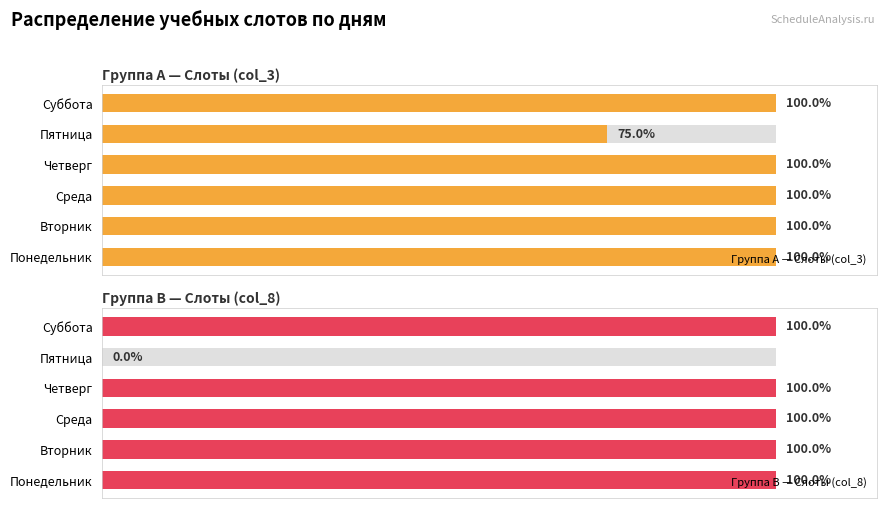

Is it true that Группа A — Слоты (col_3) equals 100 at Суббота?

True